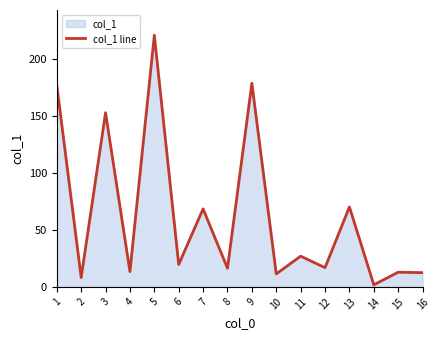

How many points are higher than both their immediate neighbors (excluding endpoints)?

7